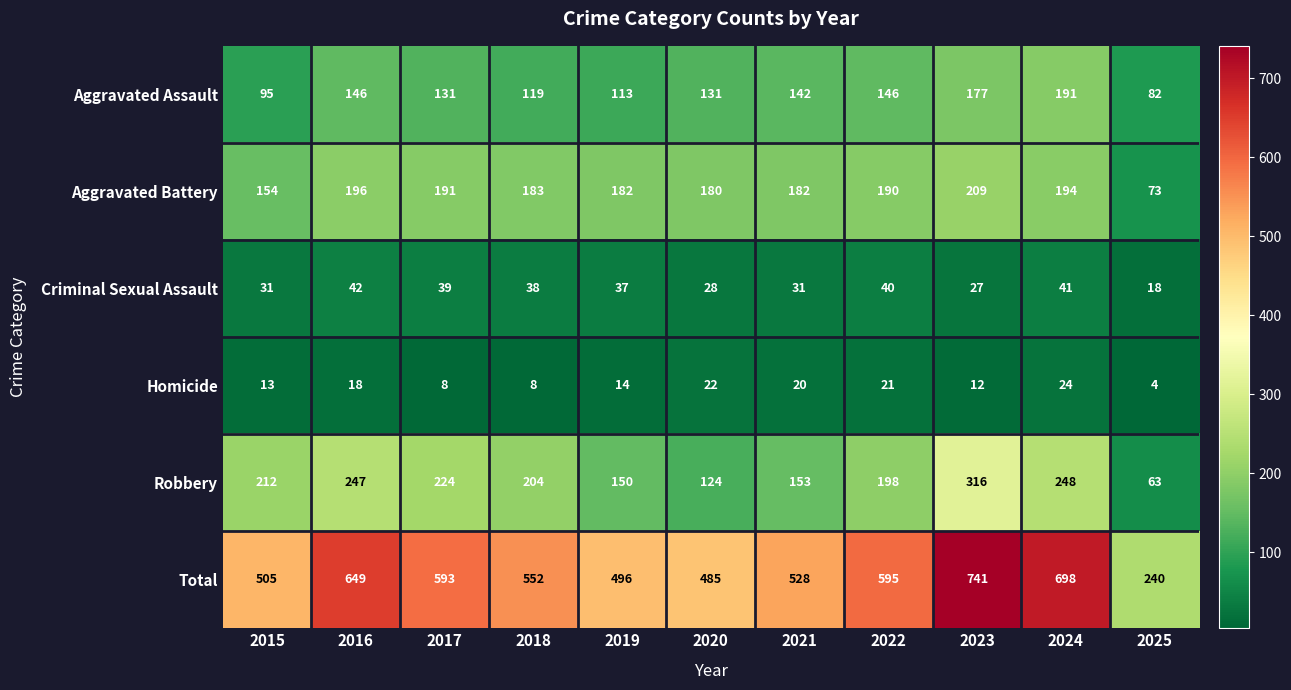

What is the difference between the maximum and second lowest values in the Homicide series?

16